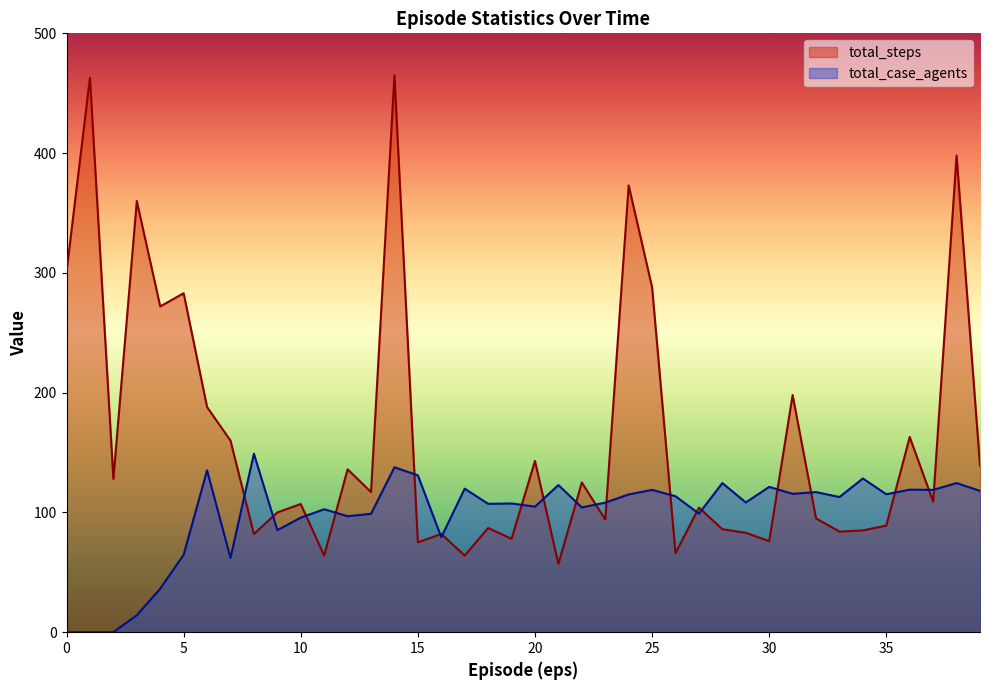

Reading left to right, transcribe all the data shown in this chart.

total_steps: 0=301.0	1=463.0	2=128.0	3=360.0	4=272.0	5=283.0	6=188.0	7=160.0	8=82.0	9=100.0	10=107.0	11=64.0	12=136.0	13=117.0	14=465.0	15=75.0	16=82.0	17=64.0	18=87.0	19=78.0	20=143.0	21=57.0	22=125.0	23=94.0	24=373.0	25=288.0	26=66.0	27=104.0	28=86.0	29=83.0	30=76.0	31=198.0	32=95.0	33=84.0	34=85.0	35=89.0	36=163.0	37=109.0	38=398.0	39=139.0
total_case_agents: 0=0.0	1=0.0	2=0.0	3=14.2	4=36.3	5=64.7	6=135.2	7=62.0	8=149.0	9=85.2	10=95.7	11=102.7	12=96.8	13=98.8	14=137.7	15=131.0	16=79.3	17=119.8	18=107.2	19=107.5	20=104.8	21=122.8	22=104.2	23=108.2	24=115.0	25=118.8	26=113.5	27=99.0	28=124.5	29=108.3	30=121.3	31=115.5	32=117.0	33=112.8	34=128.3	35=115.2	36=119.0	37=118.8	38=124.5	39=118.0